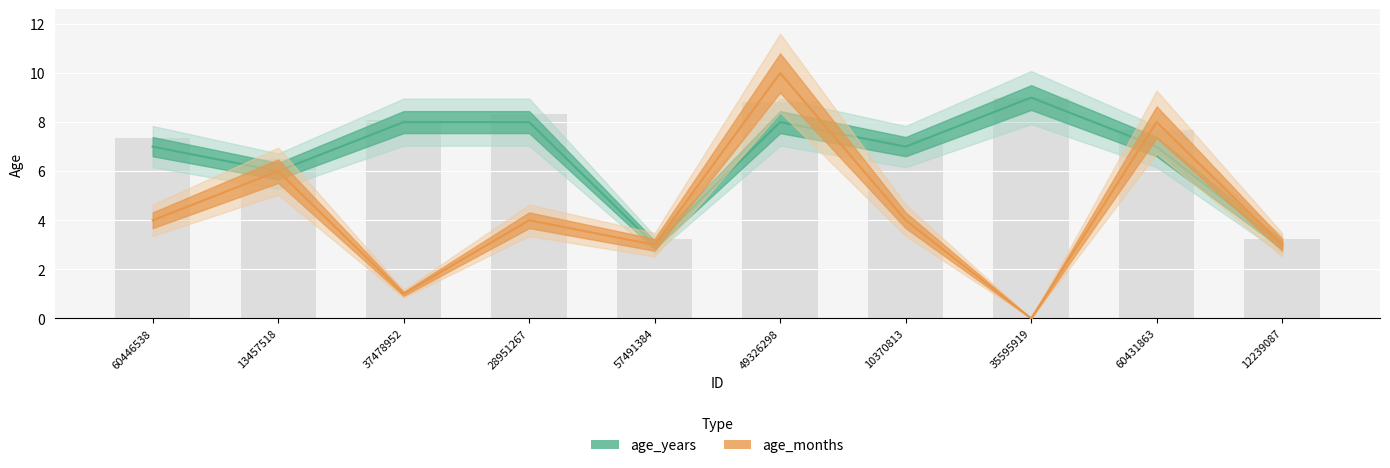

Between 12239087 and 60431863, which is larger?

60431863